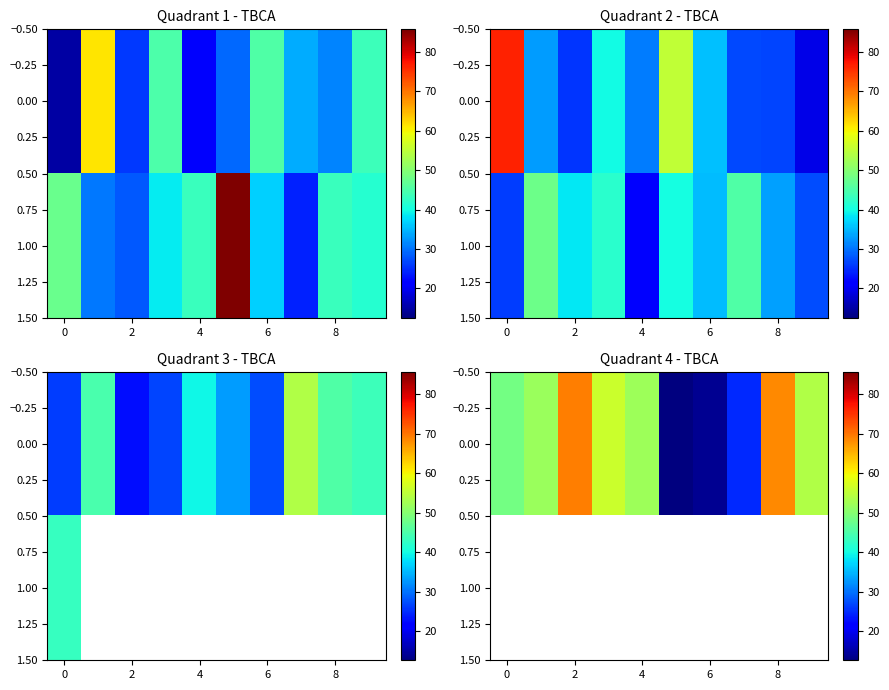

Count the number of data series in this chart.

2